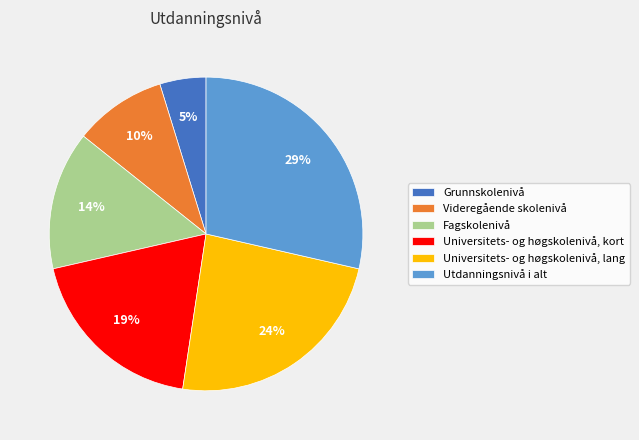

Between Videregående skolenivå and Fagskolenivå, which is larger?

Fagskolenivå